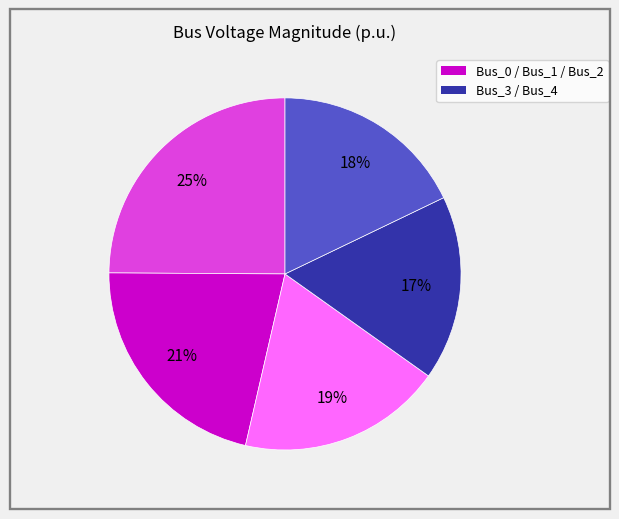

Is there any slice that represents more than half of the pie?

No